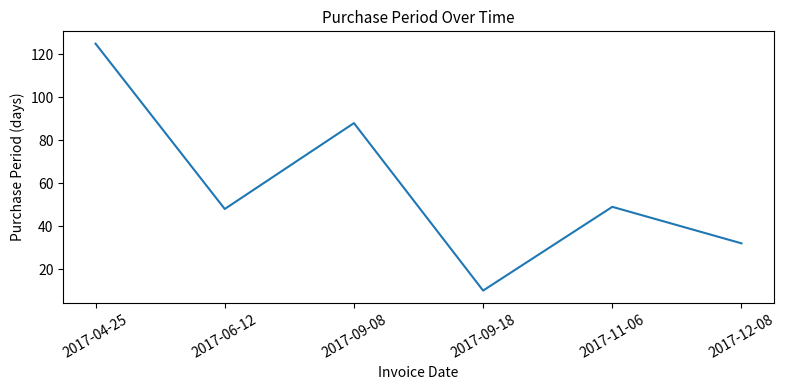

Where is the first local maximum?

2017-09-08